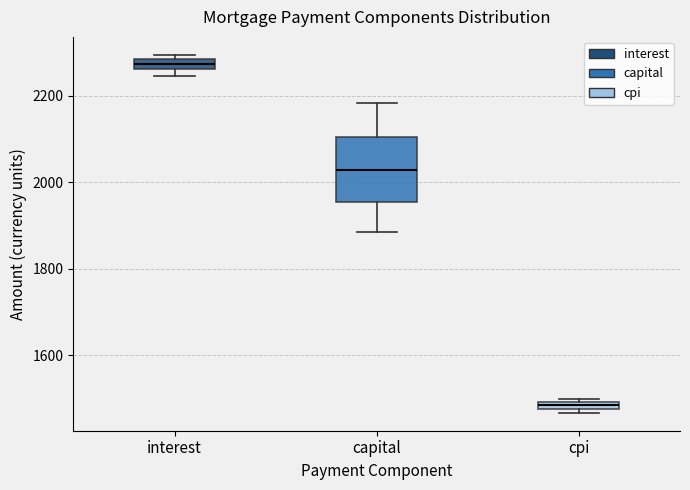

Which box's median line is the lowest?

cpi